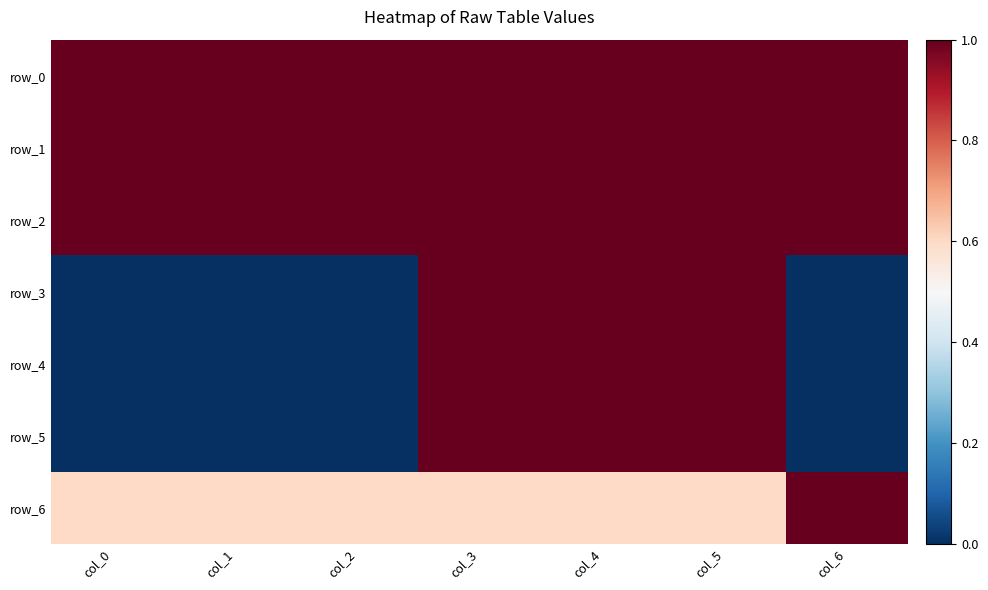

What is the sum of all row_0 values?

7.0